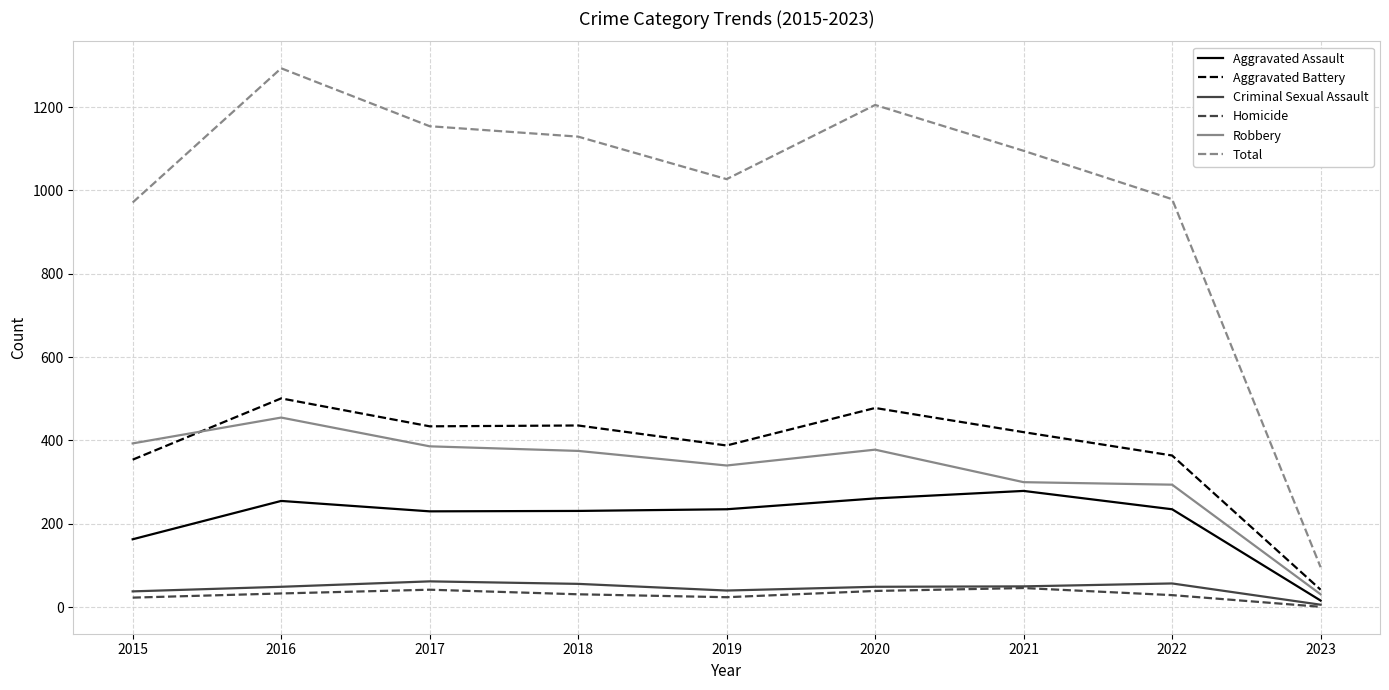

What is the sum of the Aggravated Assault values at 2021 and 2020?

540